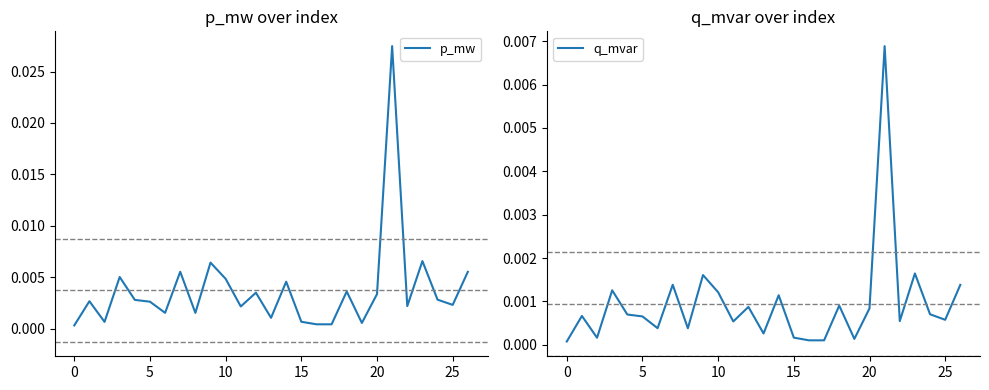

How many series are shown in this chart?

2